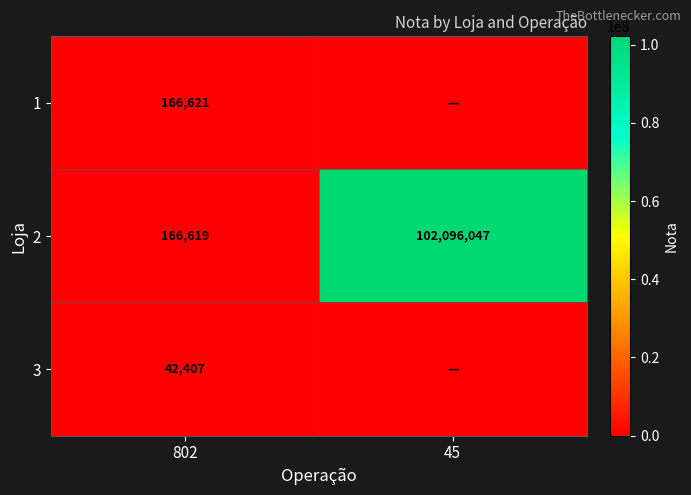

Is it true that 3 equals 23152 at 802?

False